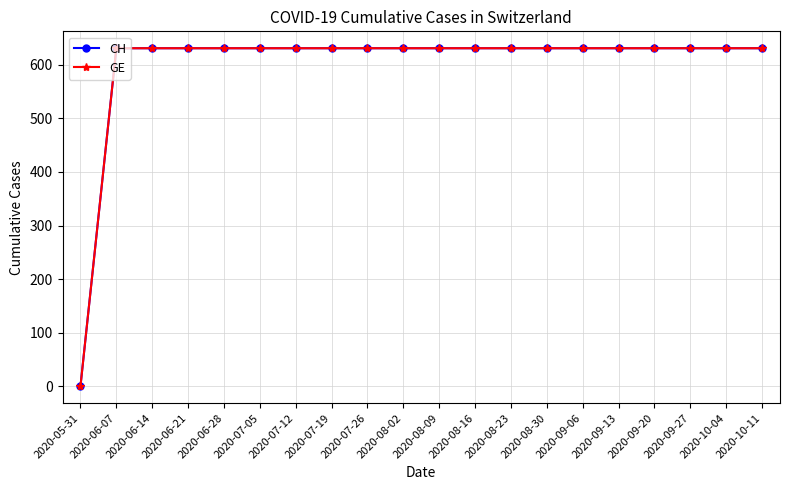

What is the sum of the CH values at 2020-06-14 and 2020-09-20?

1262